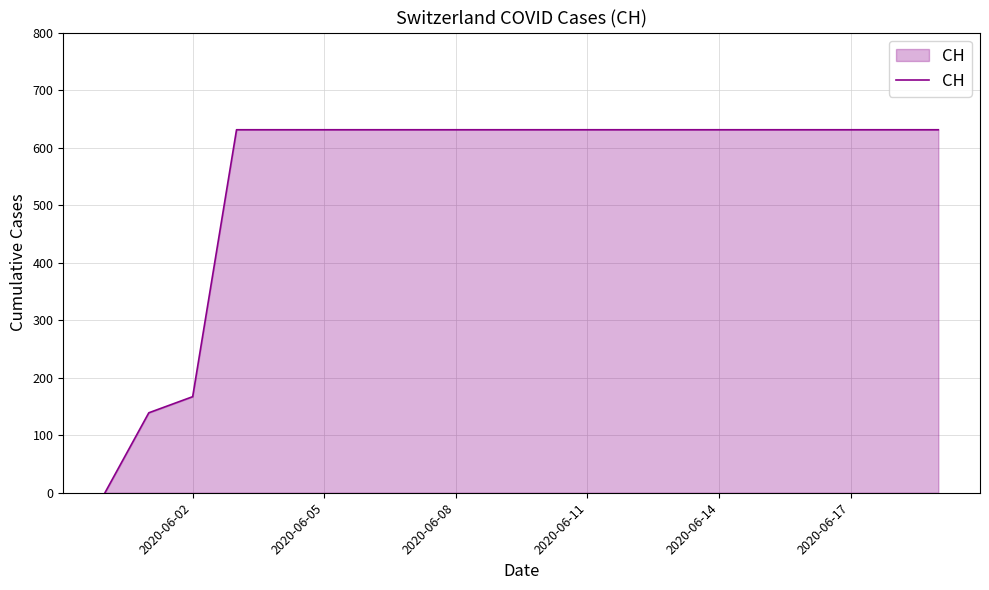

What is the difference between the maximum and minimum values?

631